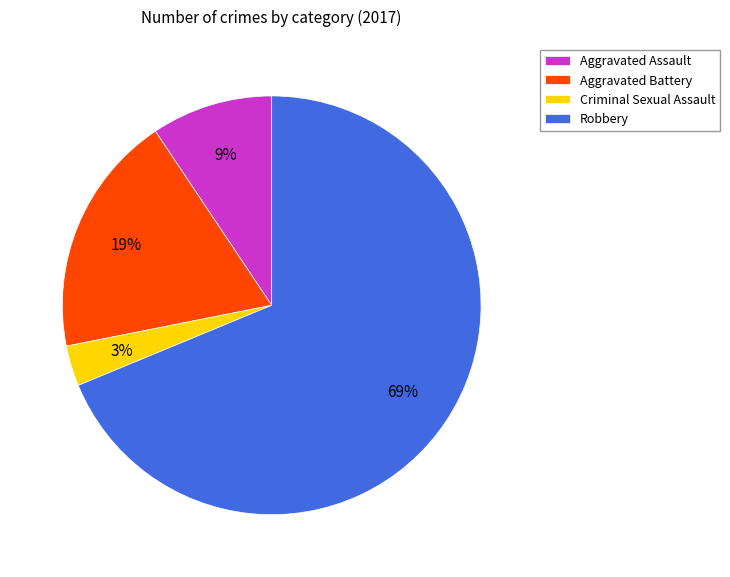

How many segments does this pie chart have?

4